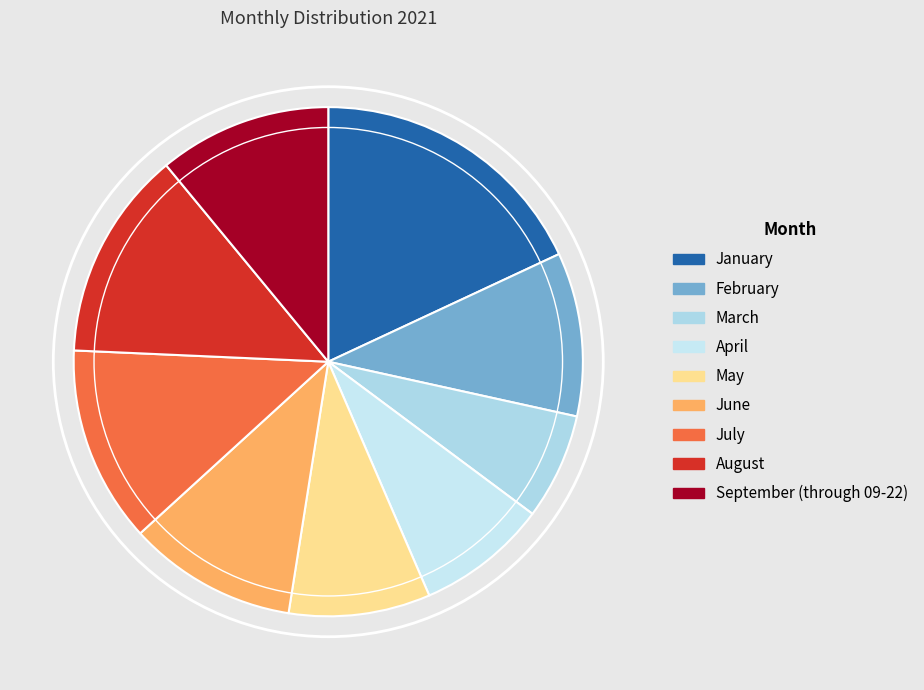

Is it true that May is 21% of the pie?

False